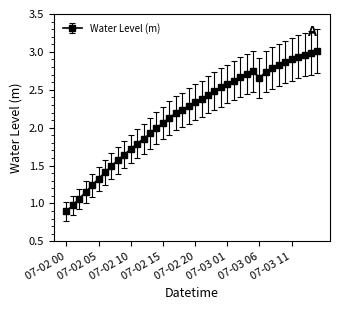

How many lines are shown in the chart?

1